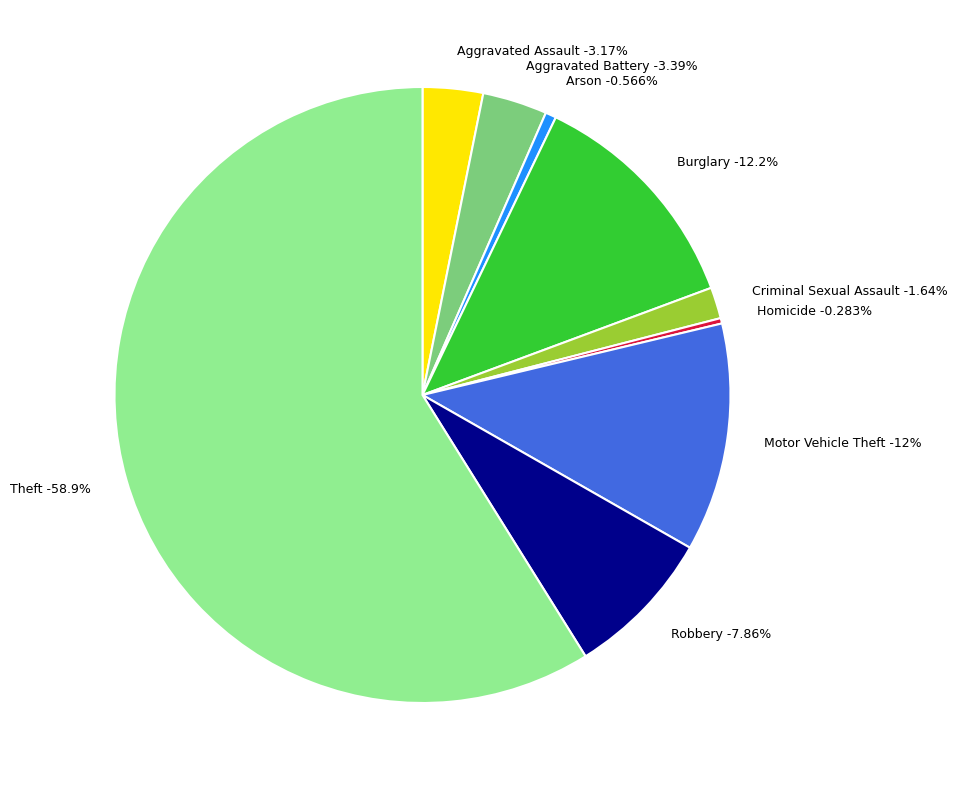

Is Burglary the majority of the pie?

No